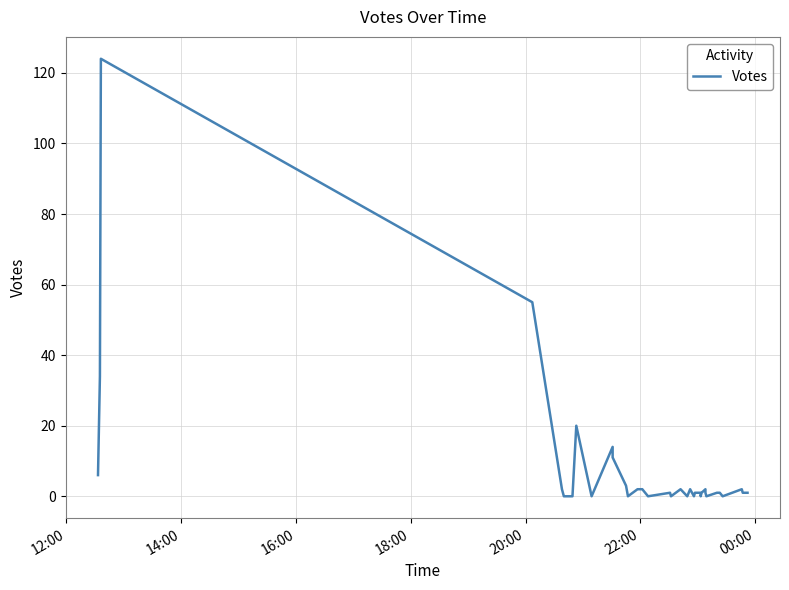

Is it true that the value at 23 is 72?

False